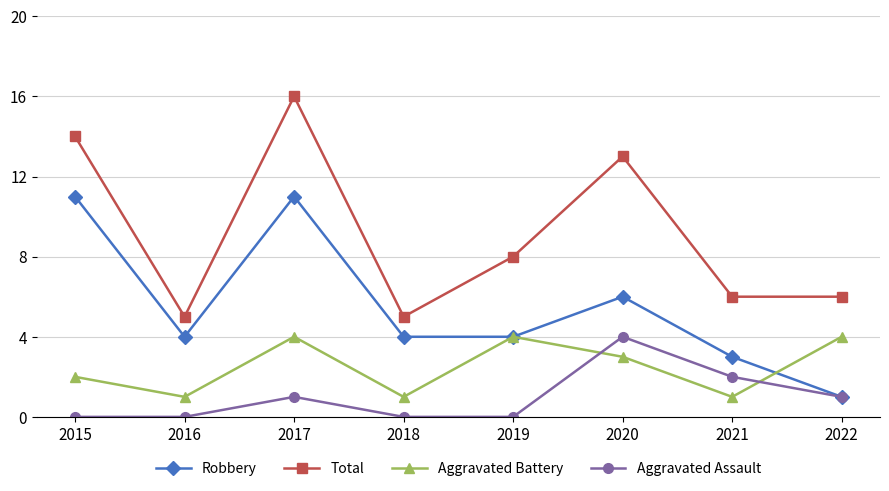

Which series has the largest total across all categories?

Total